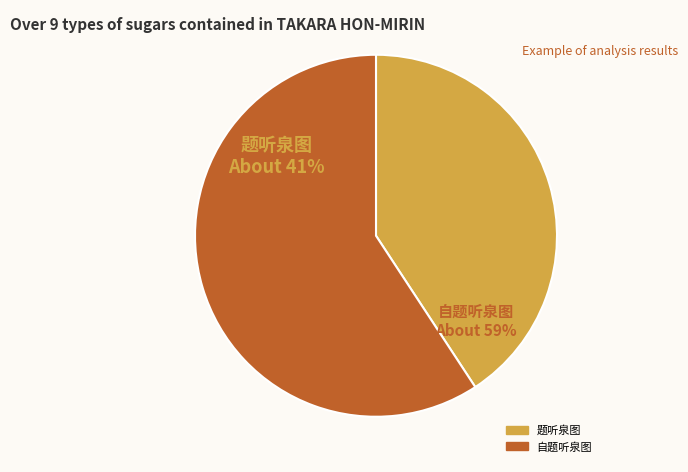

To the nearest percent, what is the difference between the largest and smallest slice percentages?

18%